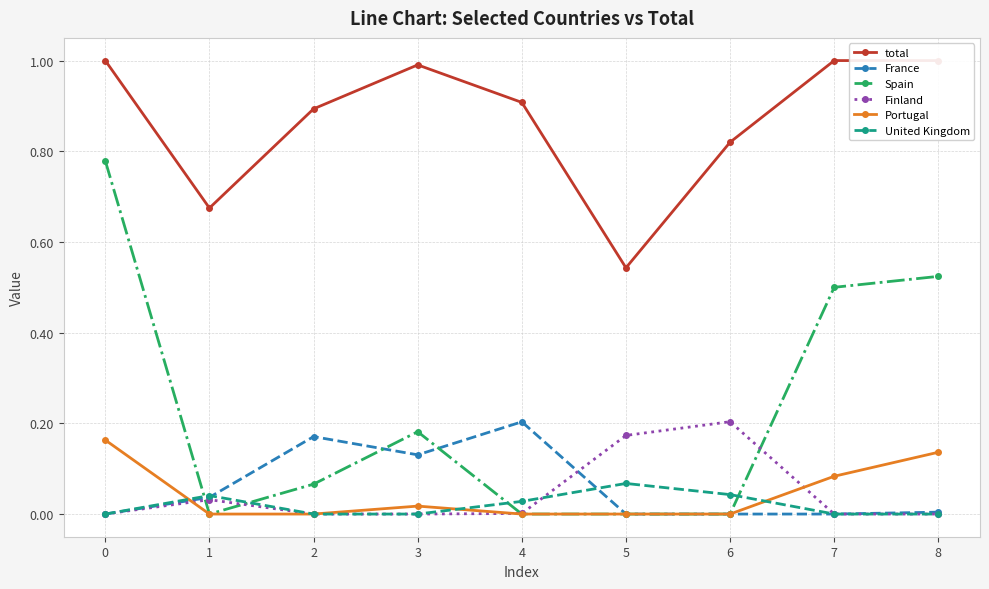

What are all the series names shown in the legend?

total, France, Spain, Finland, Portugal, United Kingdom